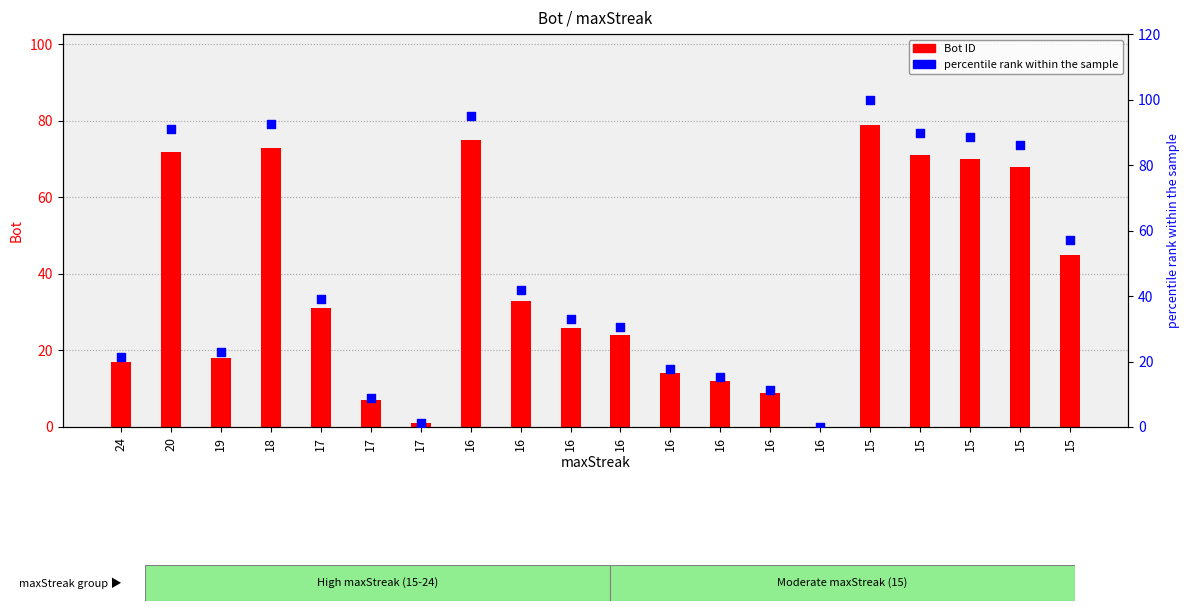

Is the value of Bot ID at 16 greater than the value of percentile rank at 16?

No